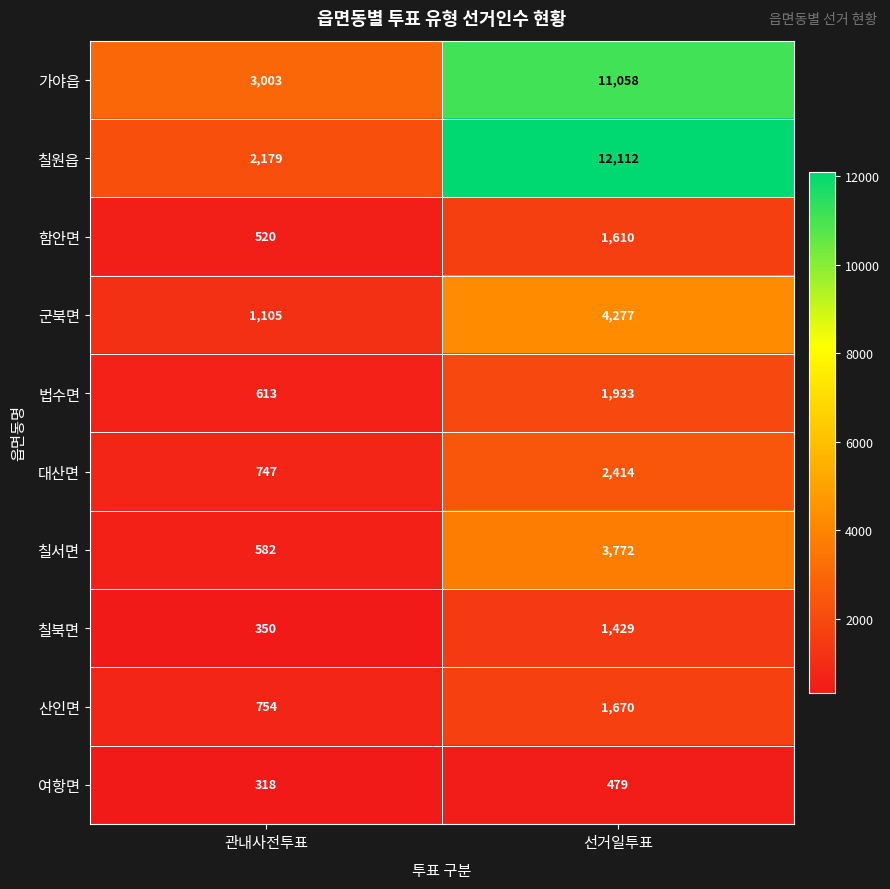

At which category is the sum across all series the highest?

선거일투표